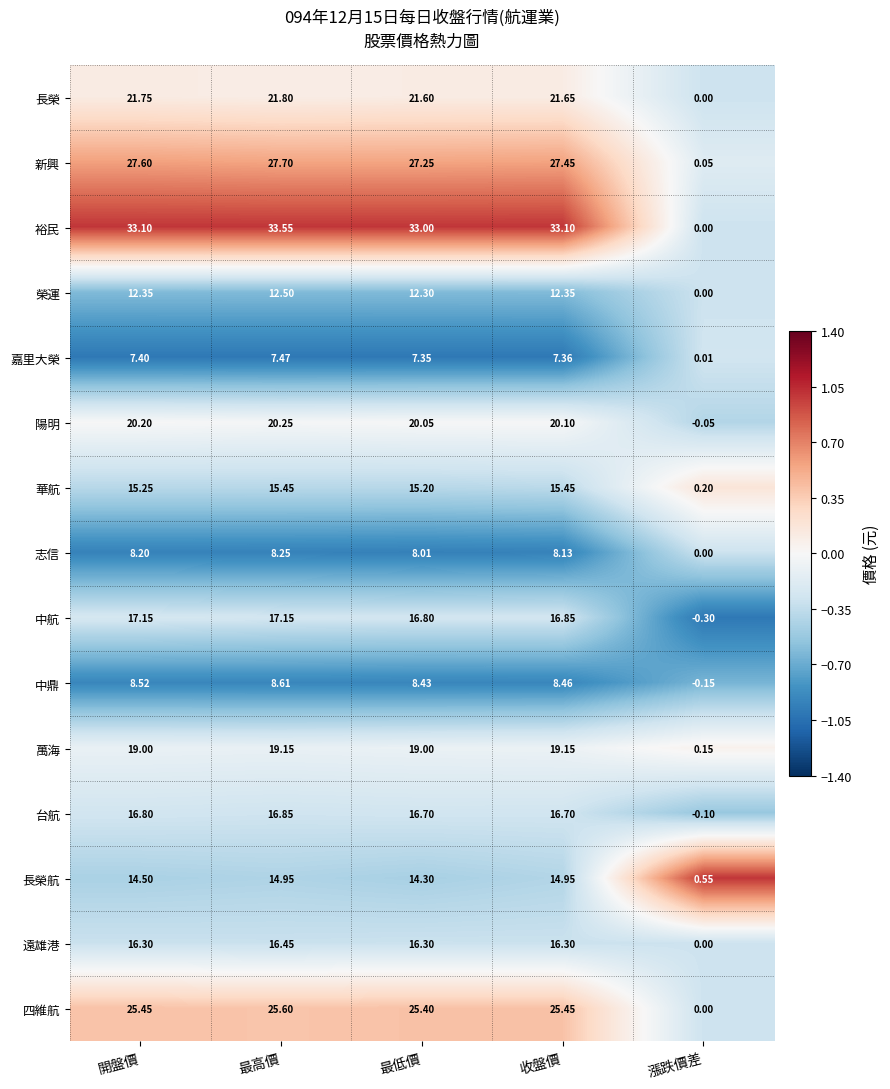

At how many categories does at least one series exceed 0?

5